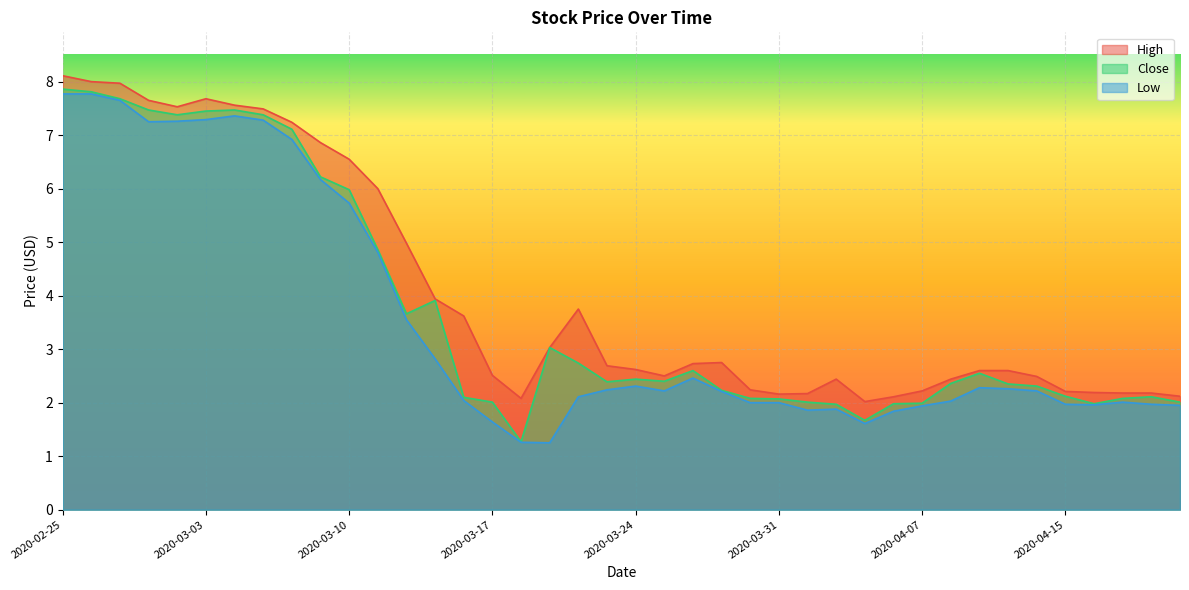

What are all the series names shown in the legend?

High, Close, Low